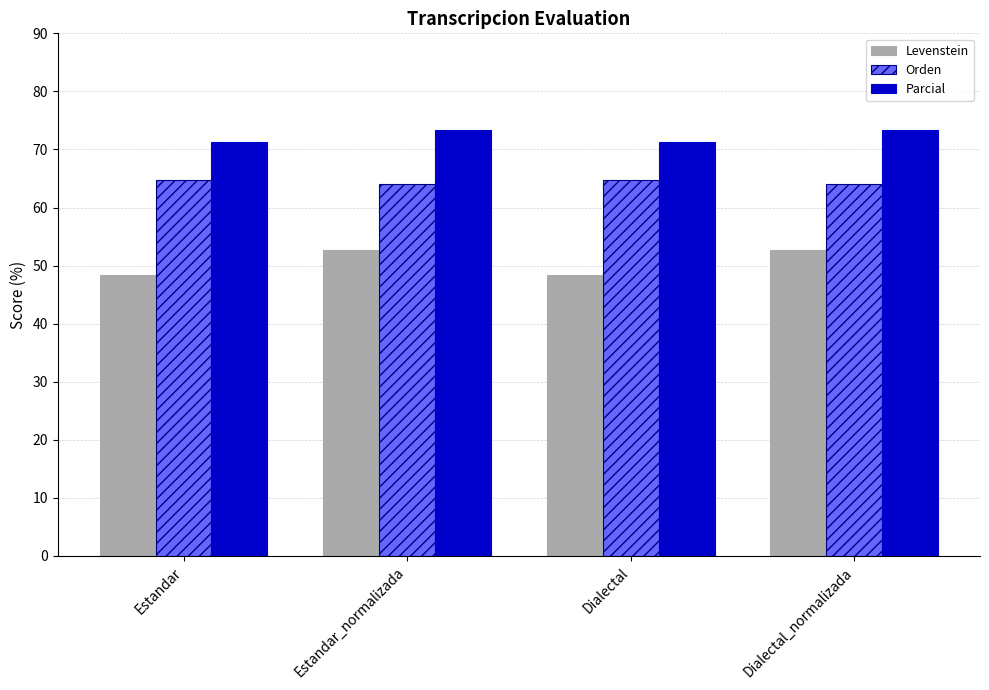

Does the chart contain any negative values?

No